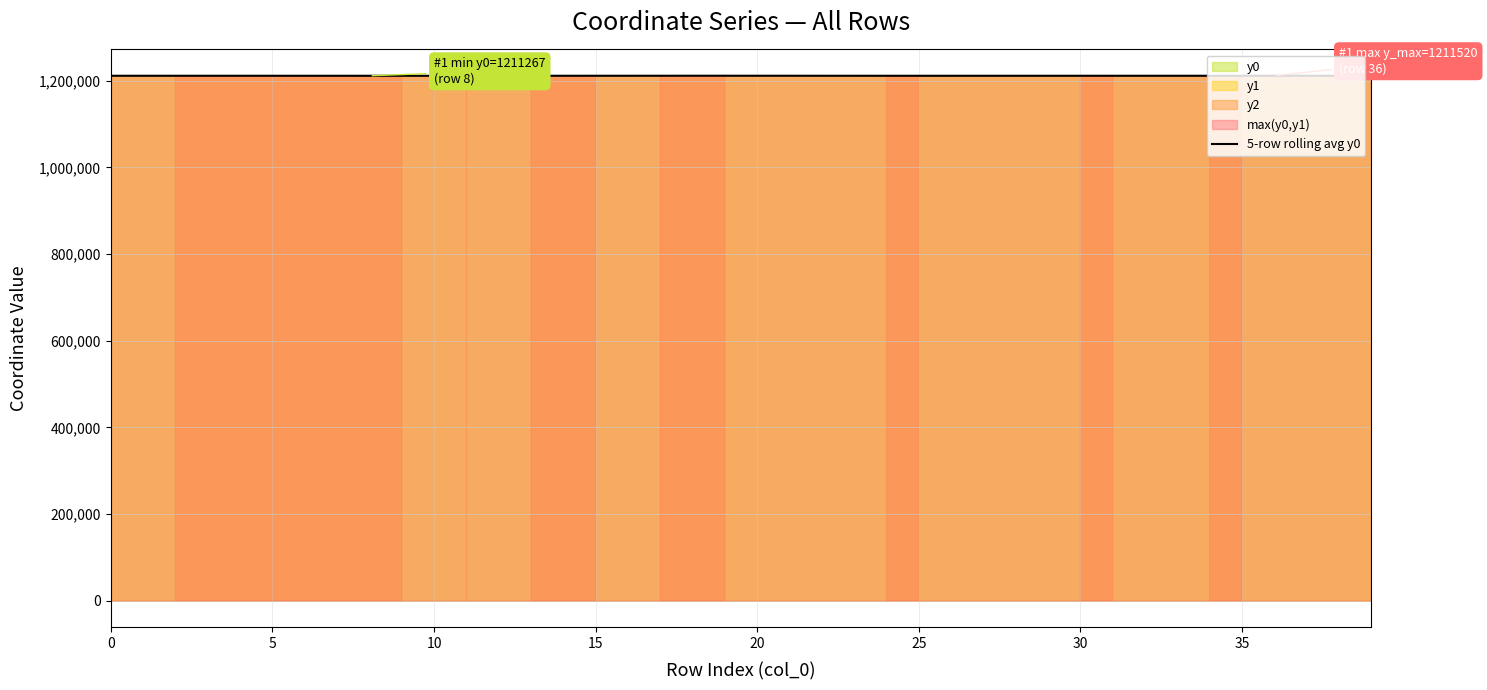

What is the minimum value for 5-row rolling avg y0?

1211289.8